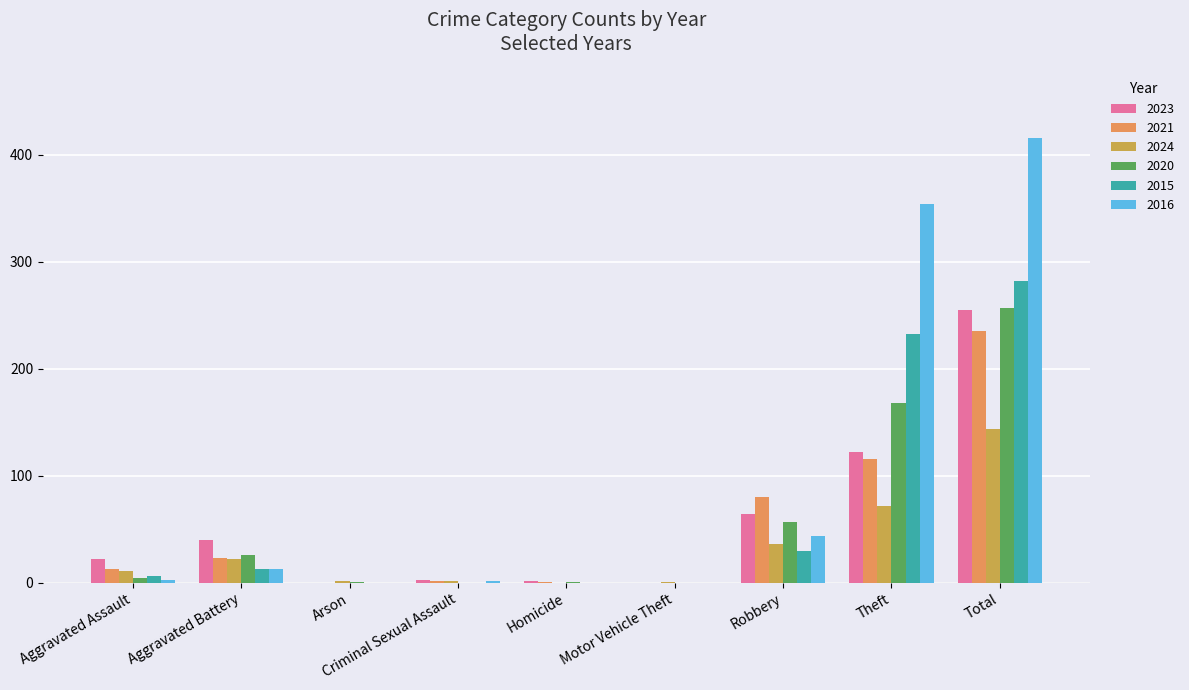

True or false: 2023 has a value of 22 at Aggravated Assault.

True